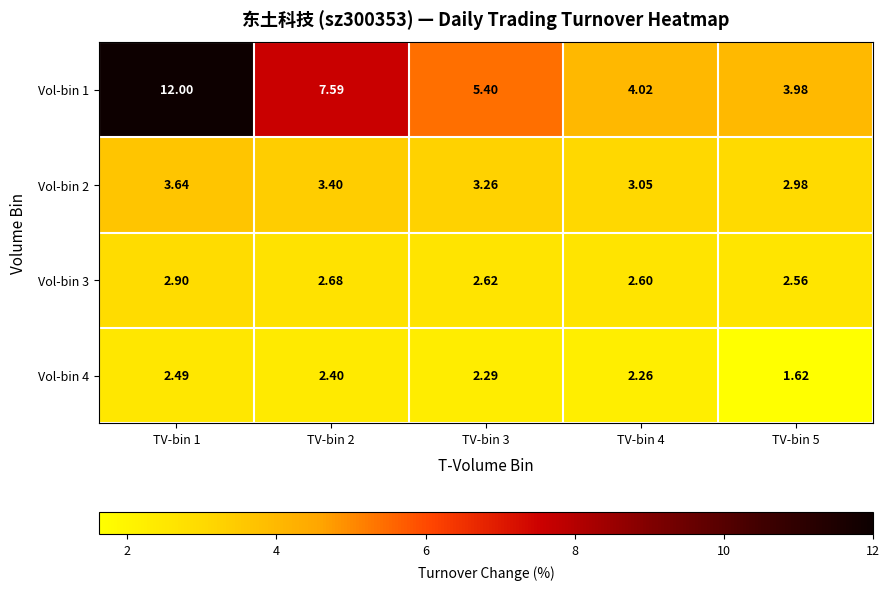

Is the value of Vol-bin 1 at TV-bin 4 greater than the value of Vol-bin 2 at TV-bin 1?

Yes